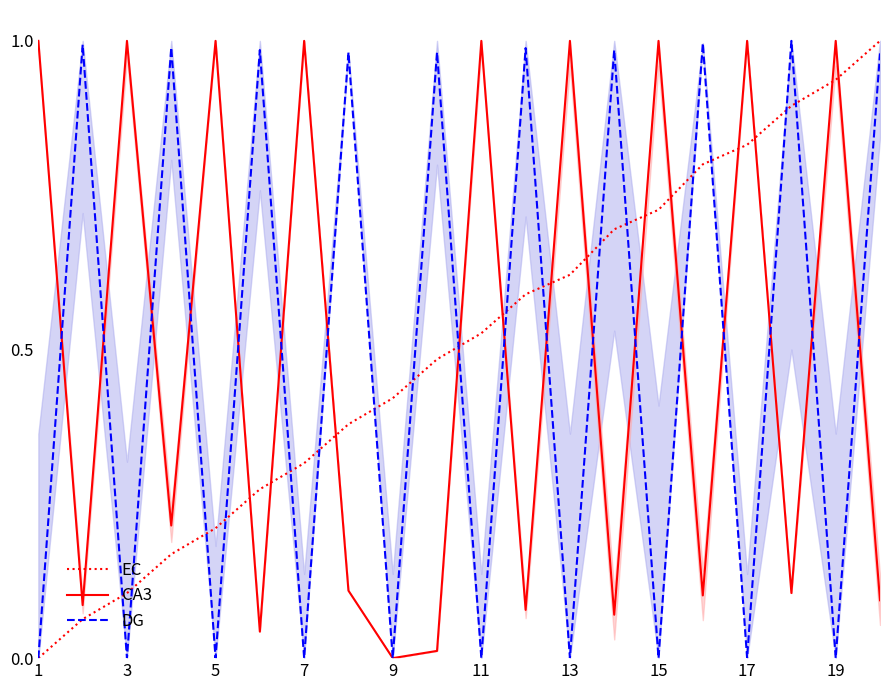

After their last crossing, which series has the higher values: EC or CA3?

EC